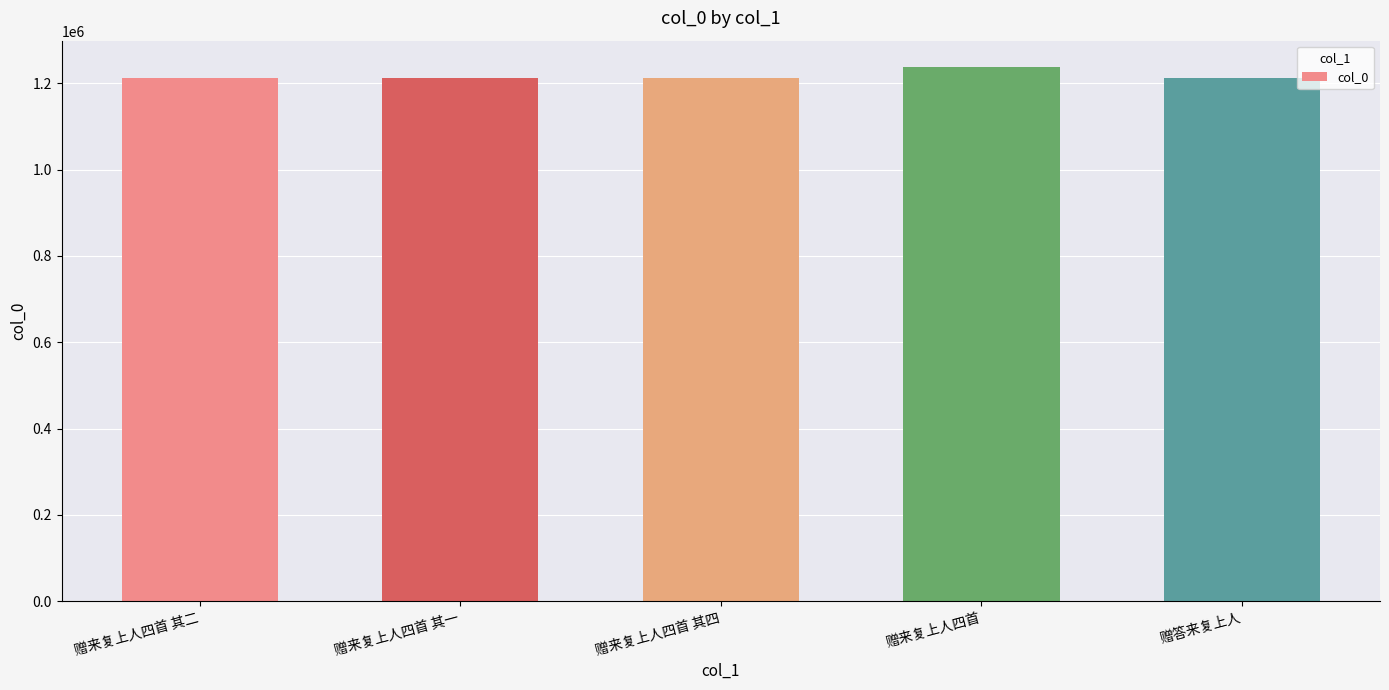

Between 赠来复上人四首 and 赠来复上人四首 其一, which is larger?

赠来复上人四首